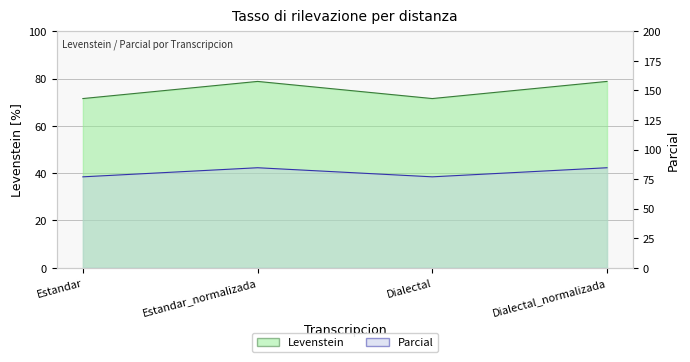

In Parcial, how many points are lower than both neighbors (excluding endpoints)?

1